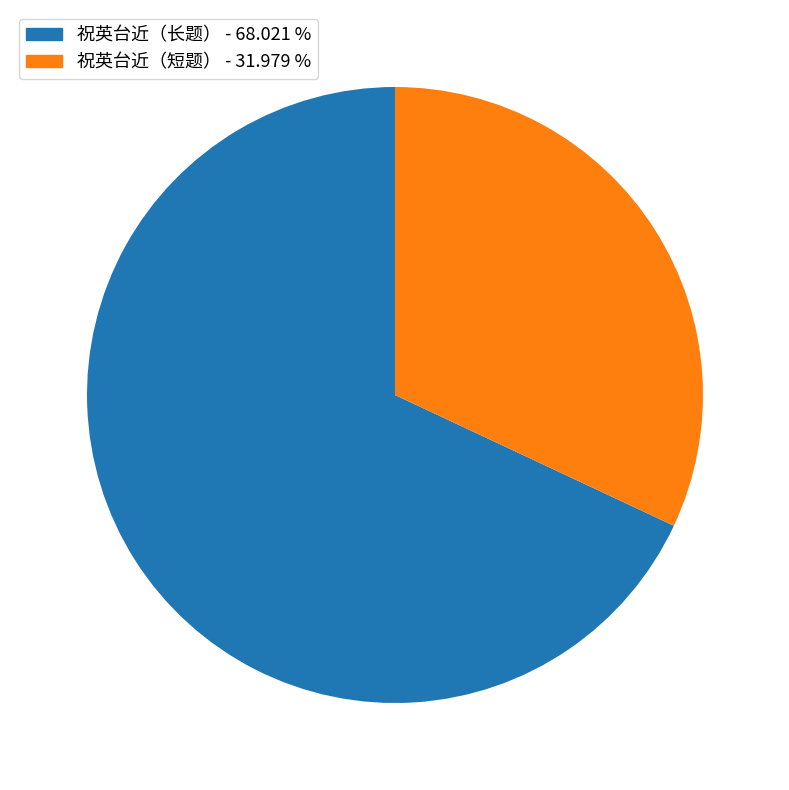

Which slice is the largest?

祝英台近（长题） - 68.021 %